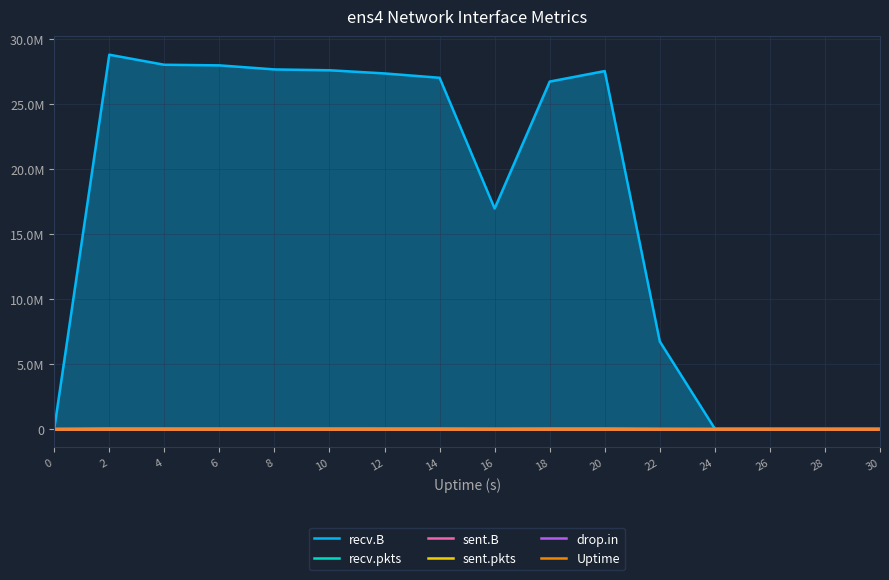

At which label does Uptime first exceed 16?

18